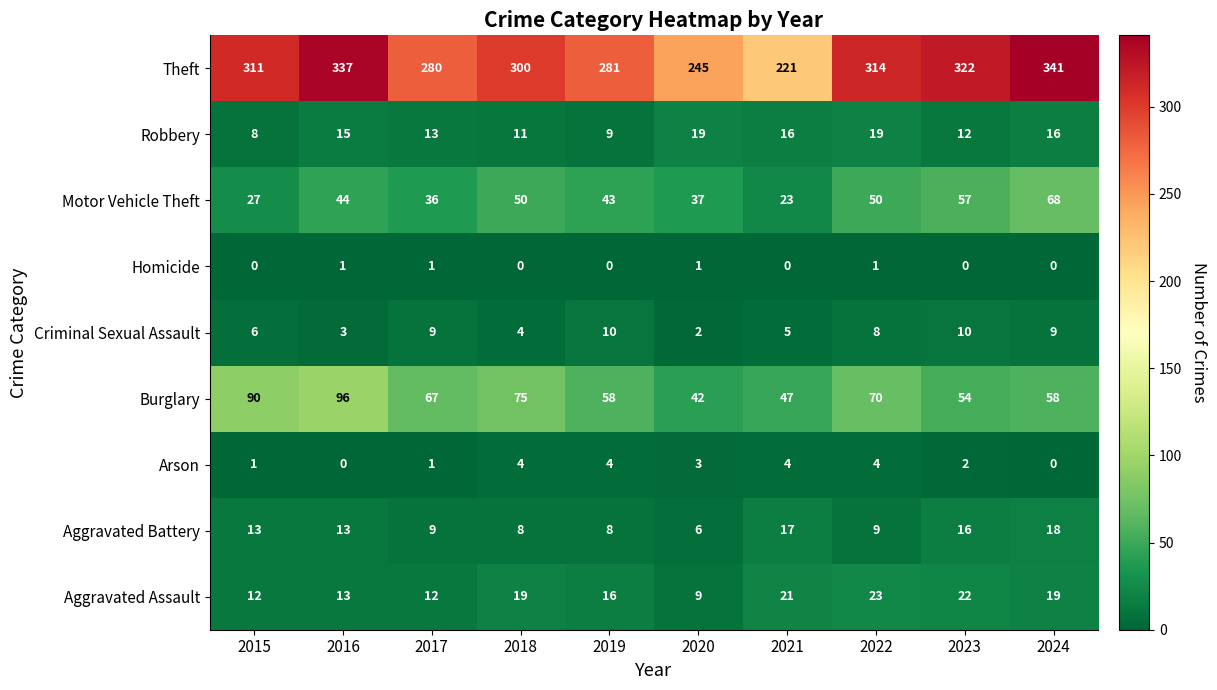

How many distinct data groups are displayed?

9